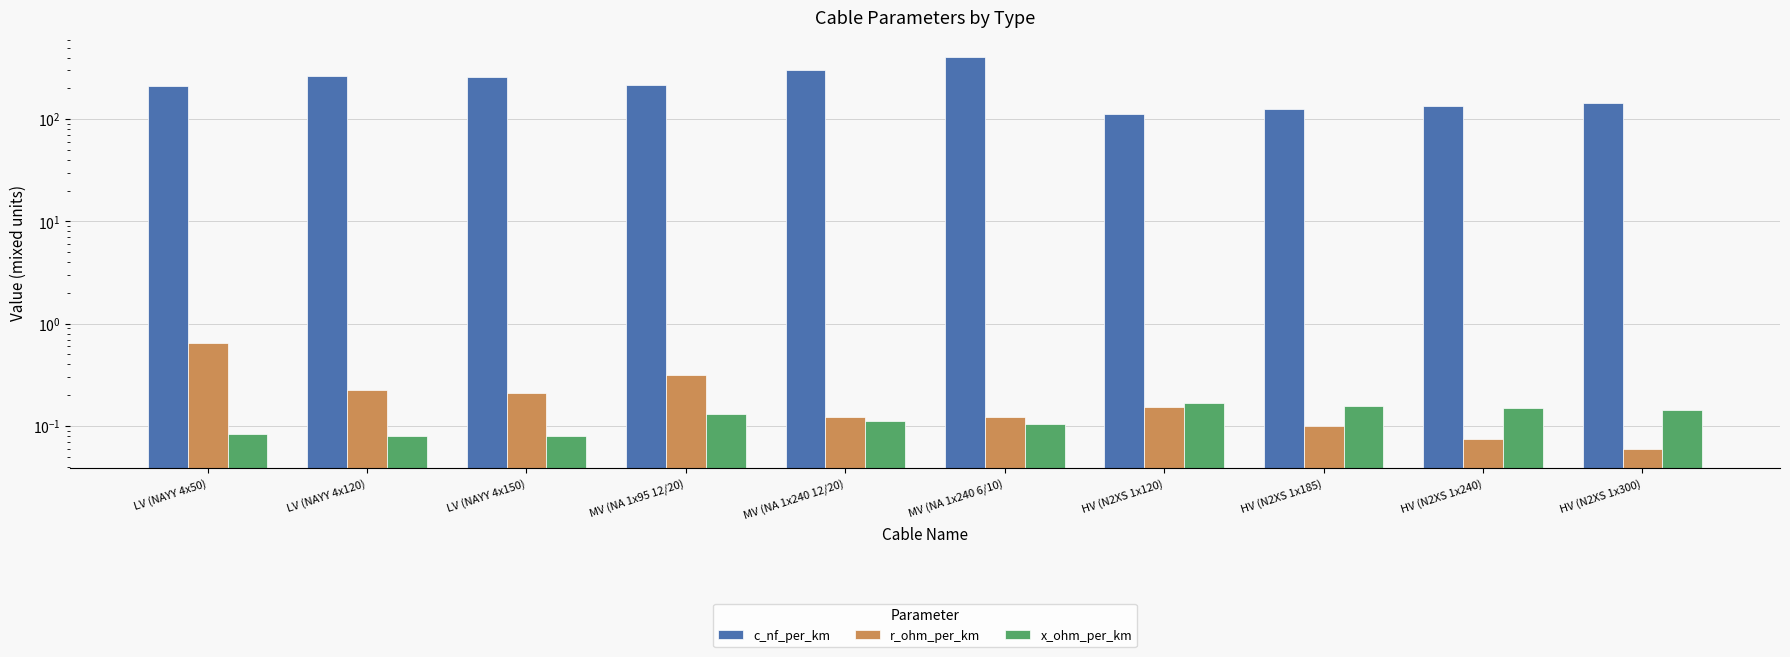

Reading left to right, list all the values displayed in this chart.

c_nf_per_km: LV (NAYY 4x50)=210.0	LV (NAYY 4x120)=264.0	LV (NAYY 4x150)=261.0	MV (NA 1x95 12/20)=216.0	MV (NA 1x240 12/20)=304.0	MV (NA 1x240 6/10)=406.0	HV (N2XS 1x120)=112.0	HV (N2XS 1x185)=125.0	HV (N2XS 1x240)=135.0	HV (N2XS 1x300)=144.0
r_ohm_per_km: LV (NAYY 4x50)=0.6	LV (NAYY 4x120)=0.2	LV (NAYY 4x150)=0.2	MV (NA 1x95 12/20)=0.3	MV (NA 1x240 12/20)=0.1	MV (NA 1x240 6/10)=0.1	HV (N2XS 1x120)=0.2	HV (N2XS 1x185)=0.1	HV (N2XS 1x240)=0.1	HV (N2XS 1x300)=0.1
x_ohm_per_km: LV (NAYY 4x50)=0.1	LV (NAYY 4x120)=0.1	LV (NAYY 4x150)=0.1	MV (NA 1x95 12/20)=0.1	MV (NA 1x240 12/20)=0.1	MV (NA 1x240 6/10)=0.1	HV (N2XS 1x120)=0.2	HV (N2XS 1x185)=0.2	HV (N2XS 1x240)=0.1	HV (N2XS 1x300)=0.1